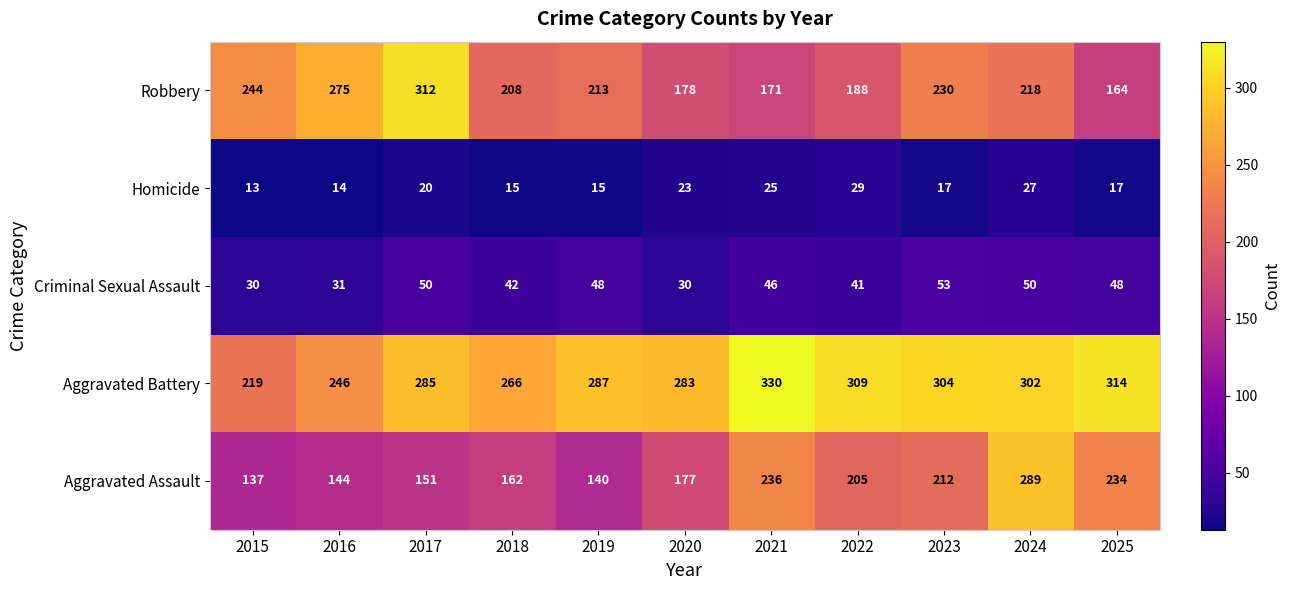

At which category does the chart reach its minimum across all series?

2015